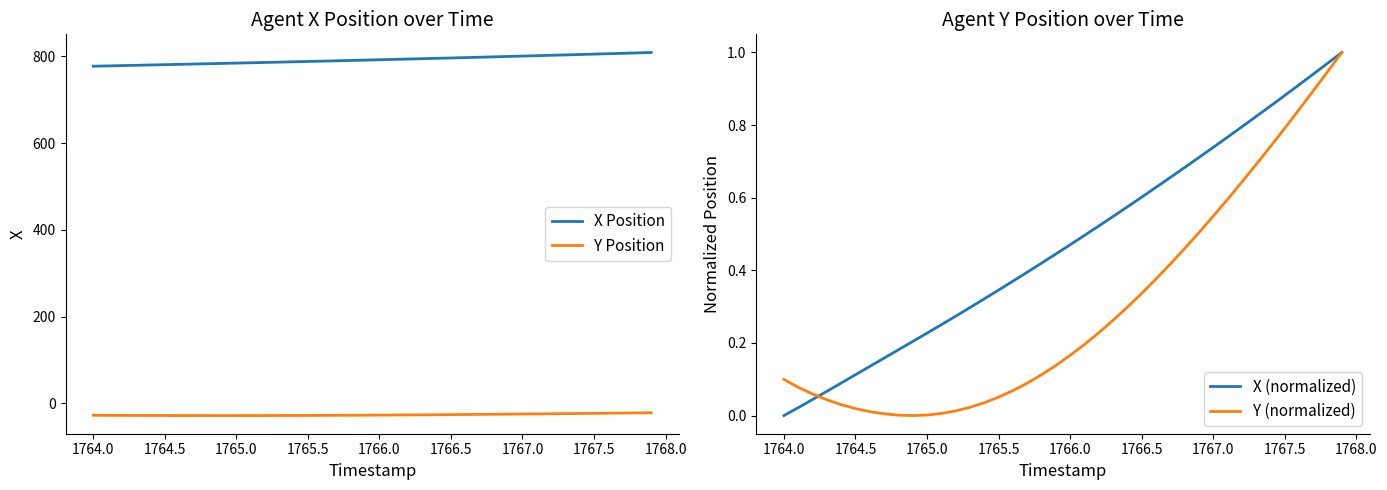

What is the smallest value displayed?

-28.3